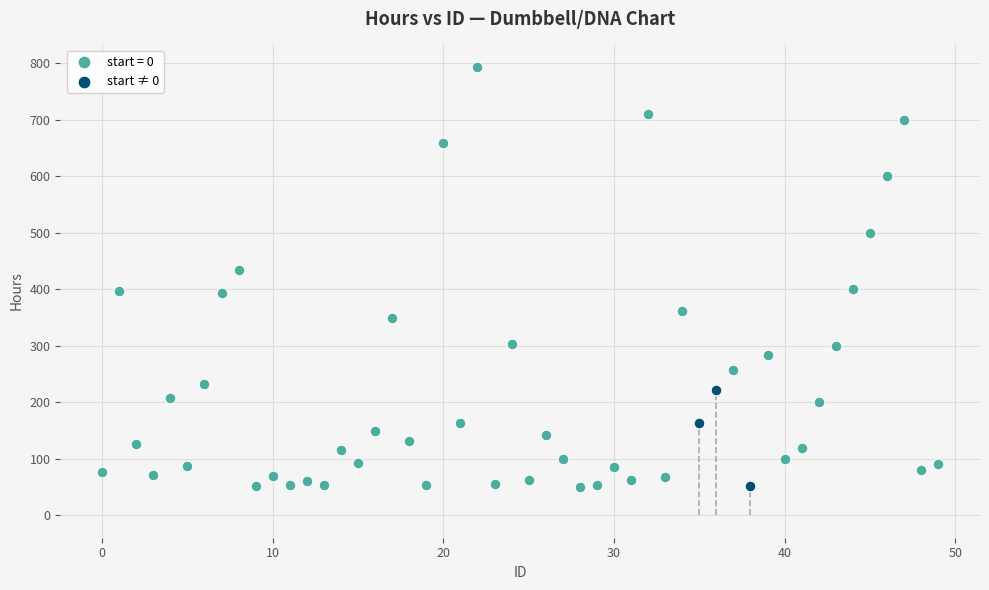

Which series has the largest Y range (max minus min)?

start = 0